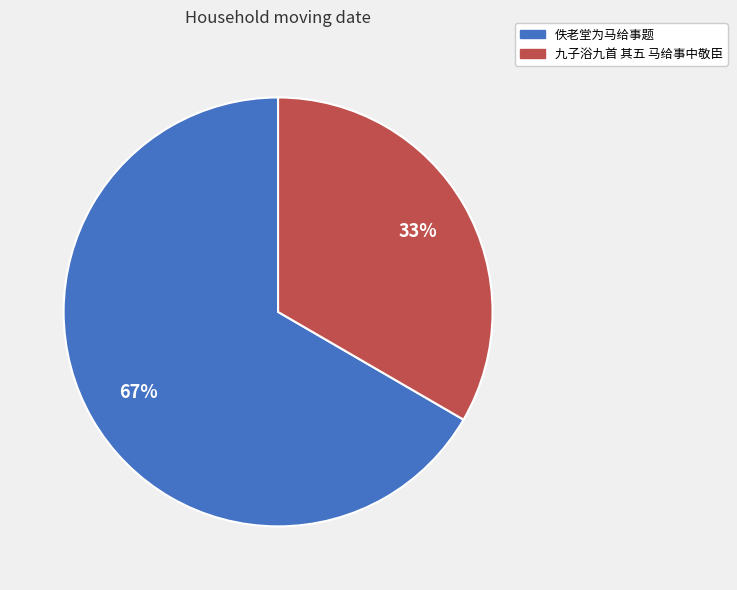

To the nearest percent, what is the average slice percentage?

50%